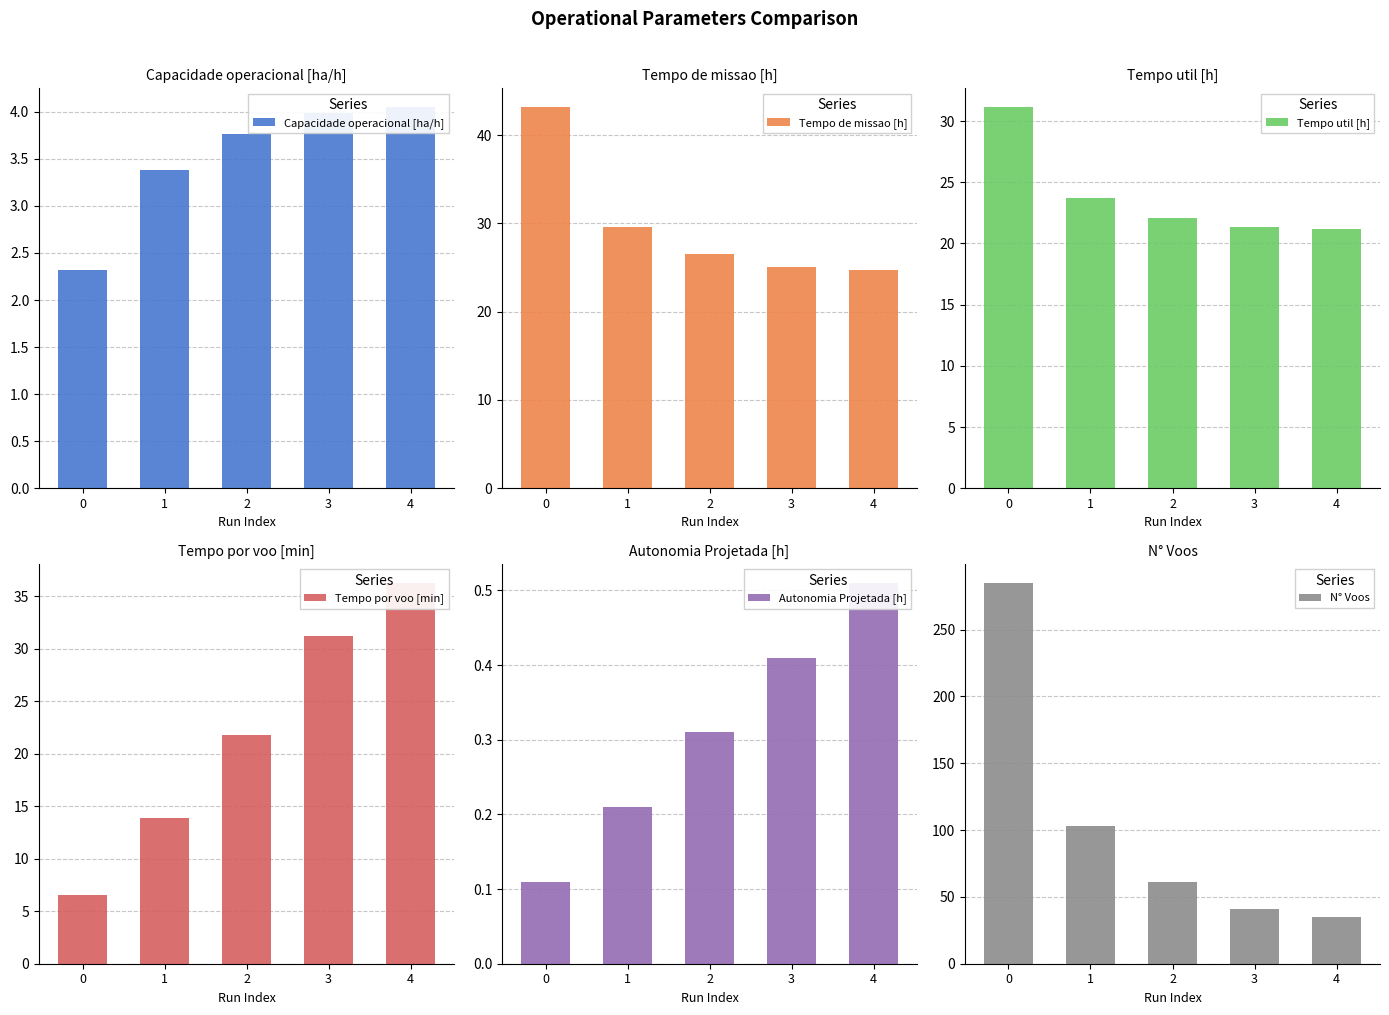

How many distinct data groups are displayed?

6